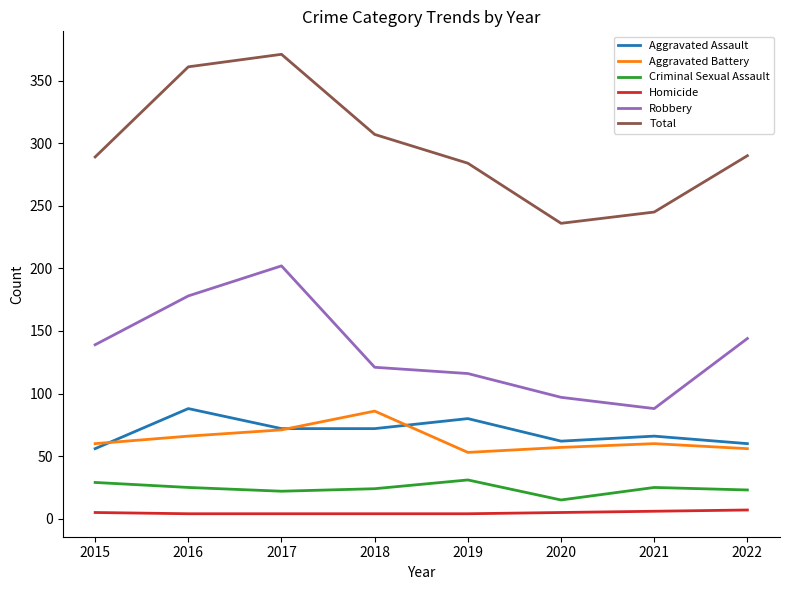

What is the sum of the Aggravated Battery values at 2018 and 2015?

146